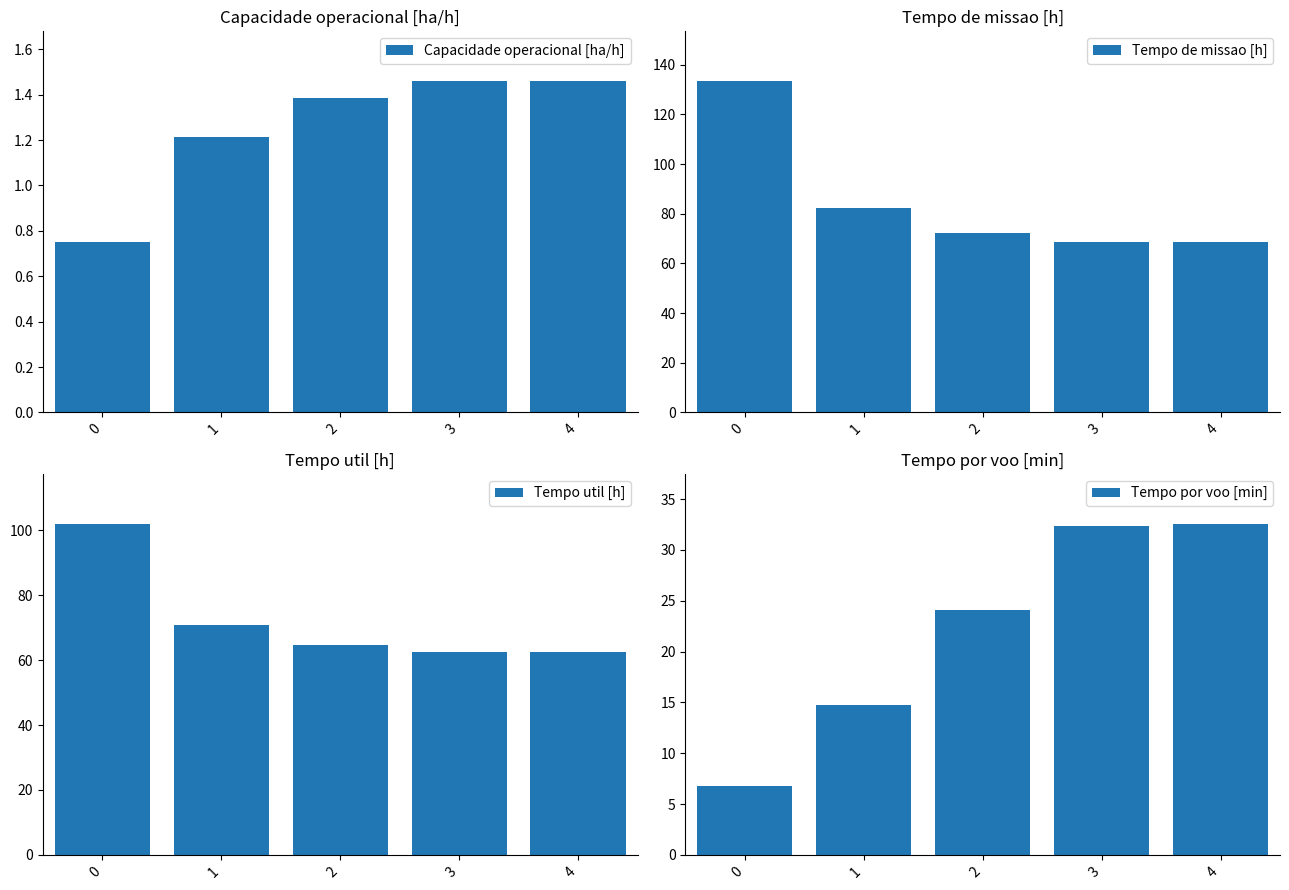

Which has a higher value, 0 or 2?

2